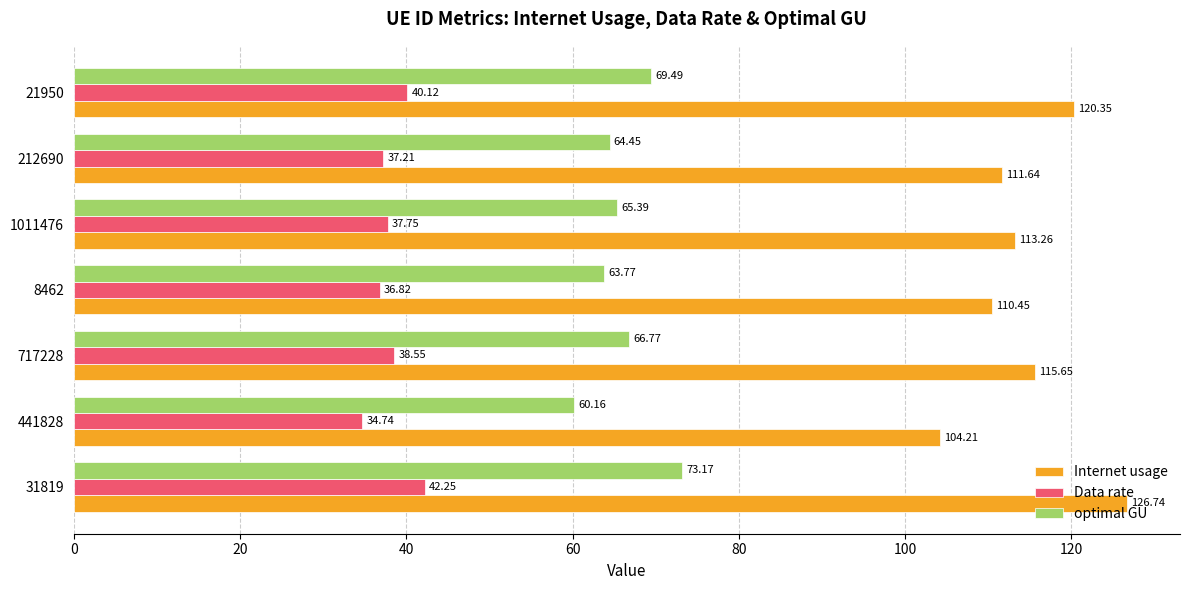

At which label is optimal GU closest to 66?

1011476